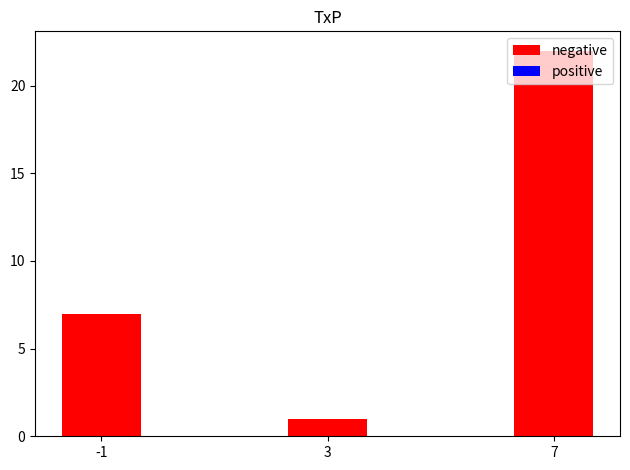

List the labels in order of value, smallest first.

3, -1, 7